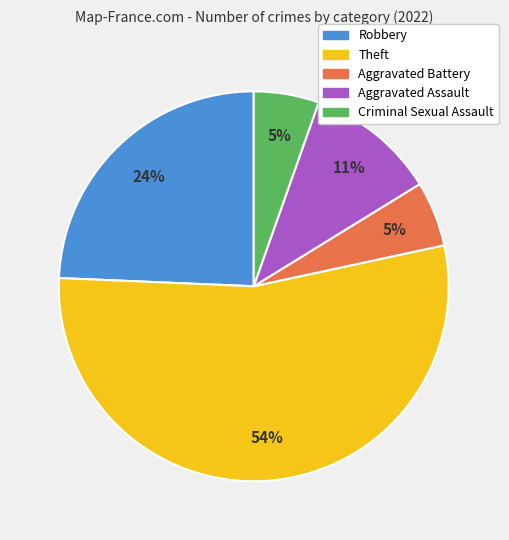

To the nearest percent, what portion does Aggravated Assault represent?

11%